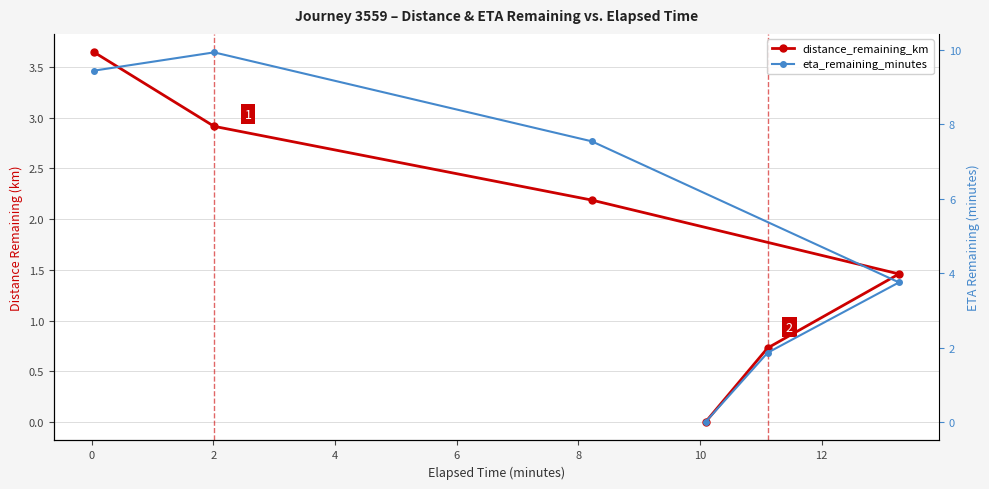

How many distinct data groups are displayed?

2